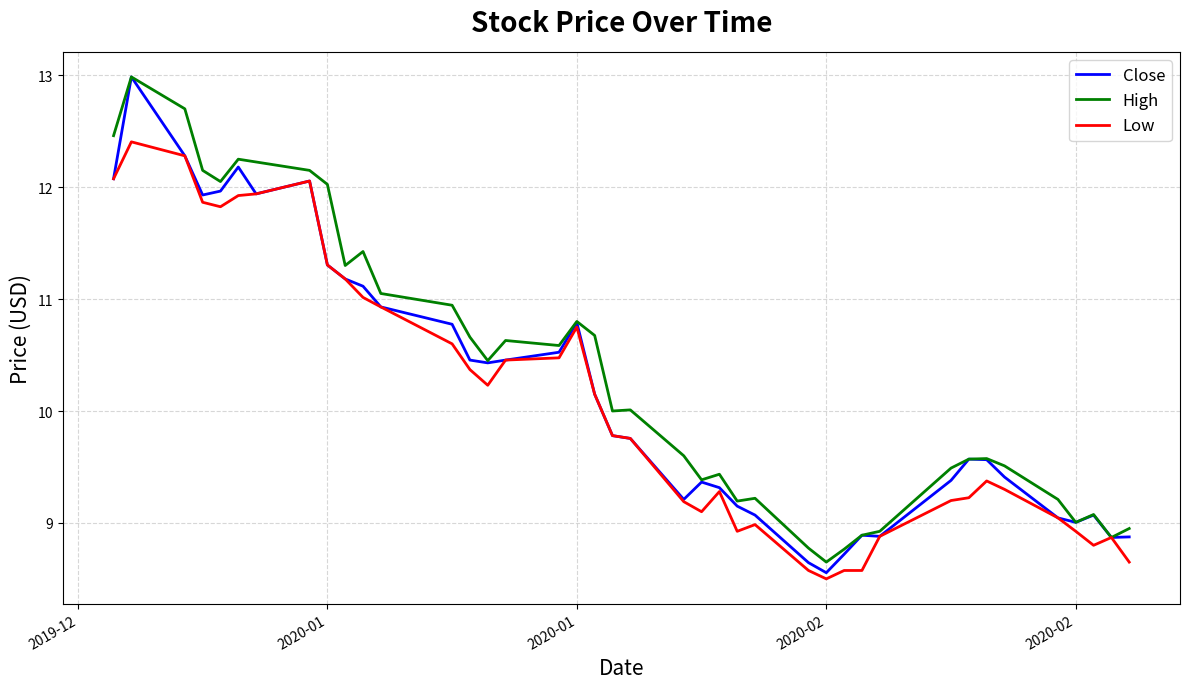

What is the highest value of the High series?

13.0